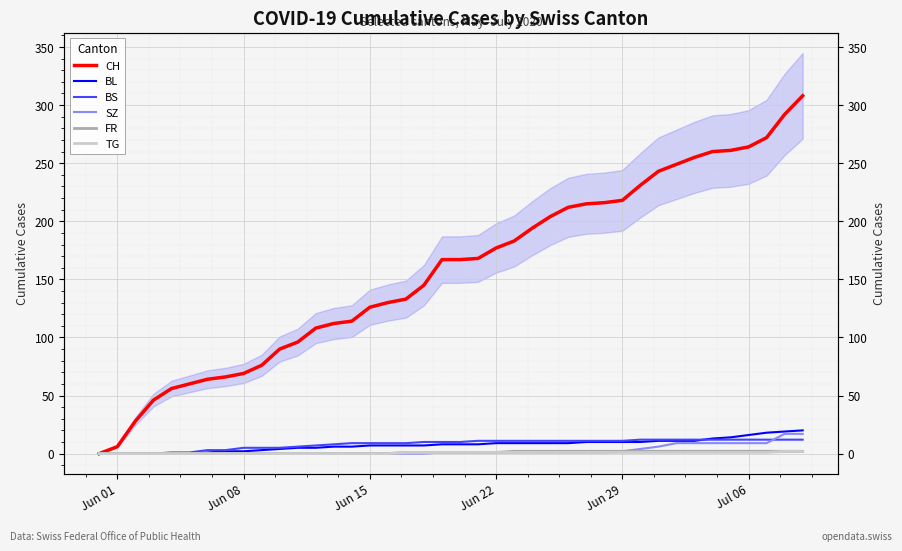

How many lines are shown in the chart?

6